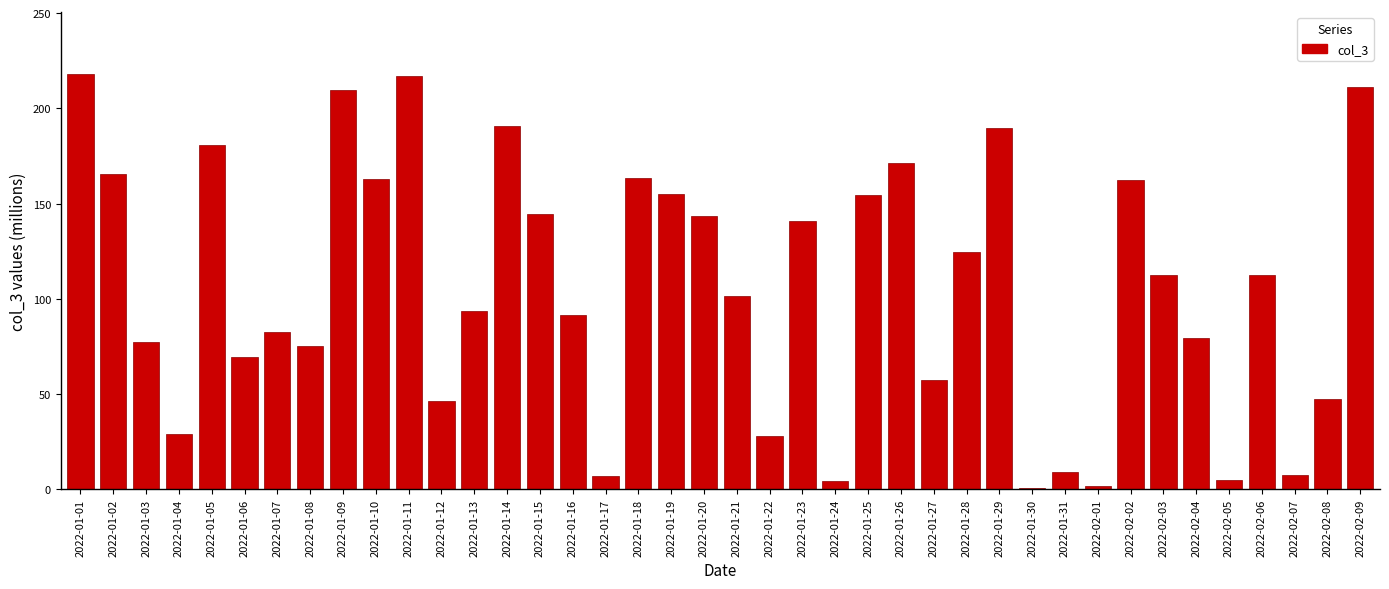

The chart shows a value of 9.2 at 2022-01-31. True or false?

True